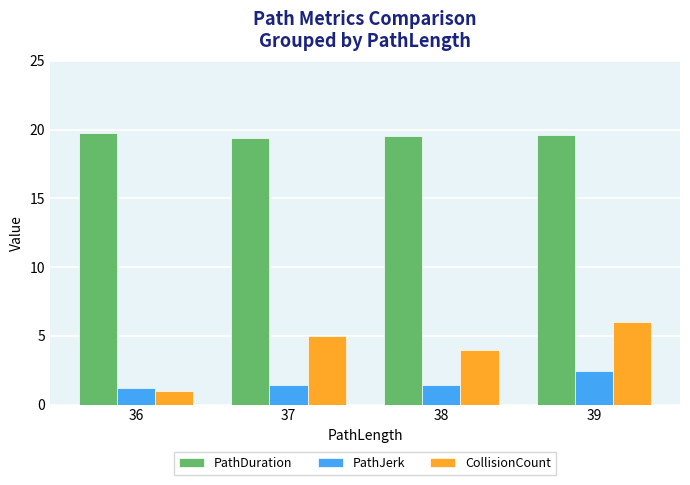

What are all the series names shown in the legend?

PathDuration, PathJerk, CollisionCount